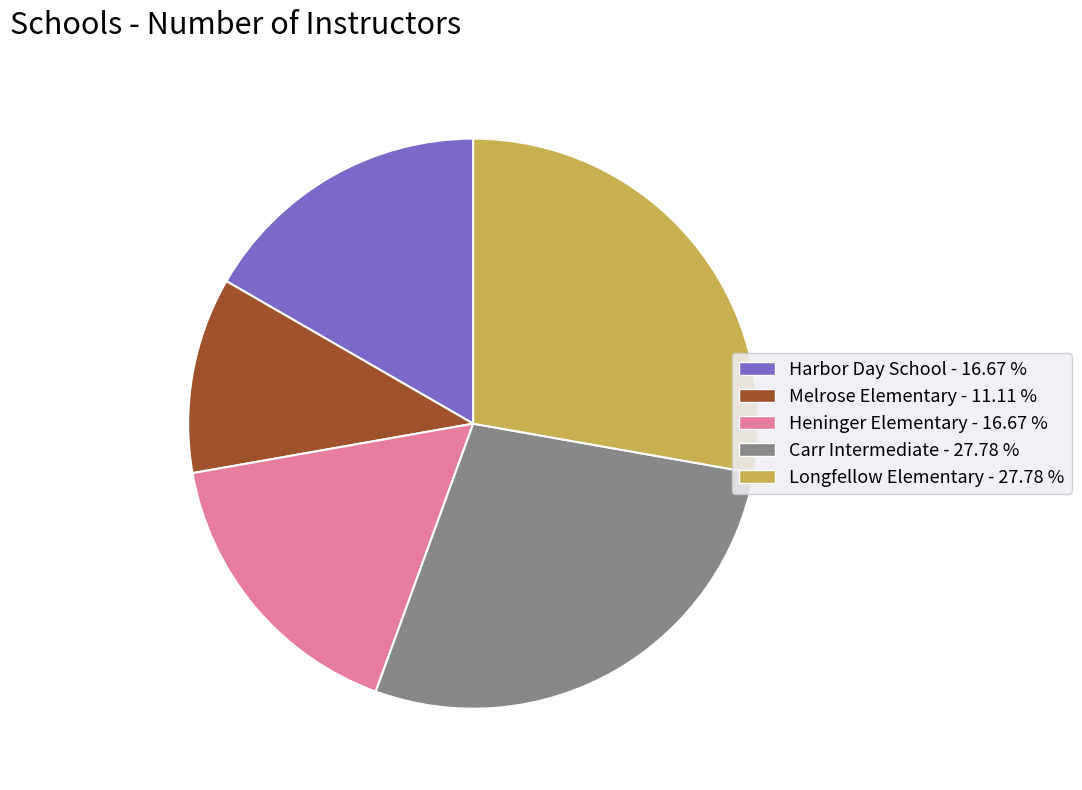

Does Melrose Elementary account for over 50% of the chart?

No